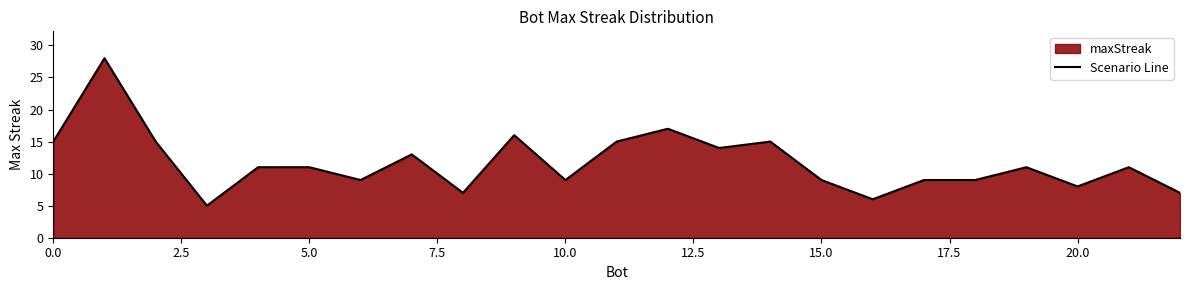

Reading left to right, list all the values displayed in this chart.

15	28	15	5	11	11	9	13	7	16	9	15	17	14	15	9	6	9	9	11	8	11	7